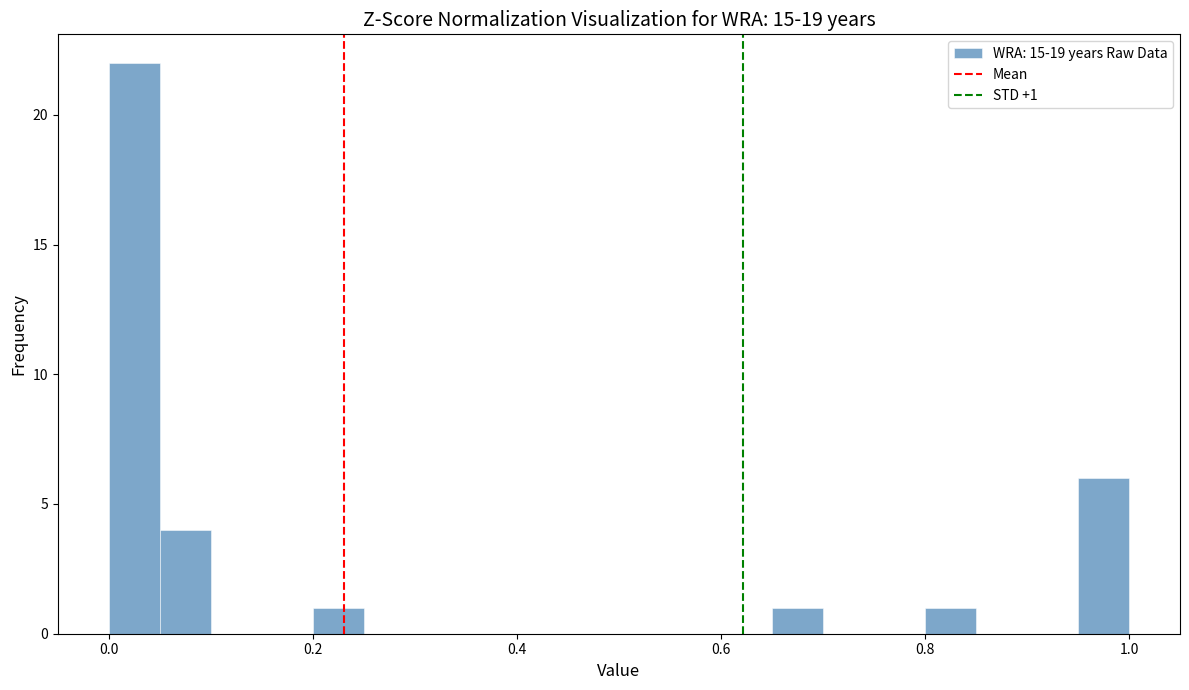

Read against the x-axis, roughly where is the centre of the tallest bar?

0.02